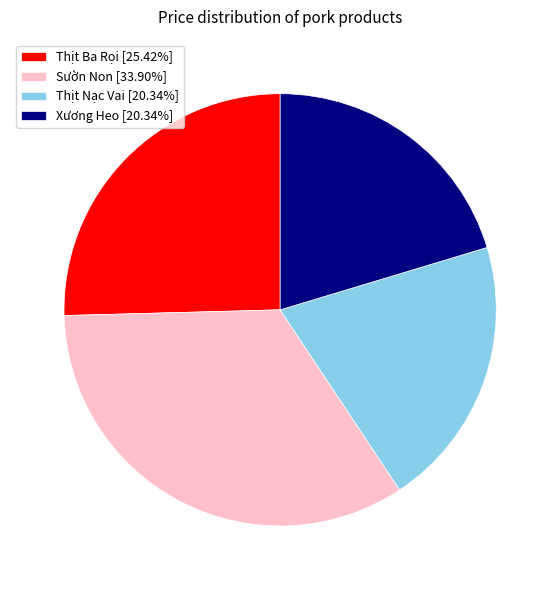

Does Thịt Ba Rọi account for over 50% of the chart?

No